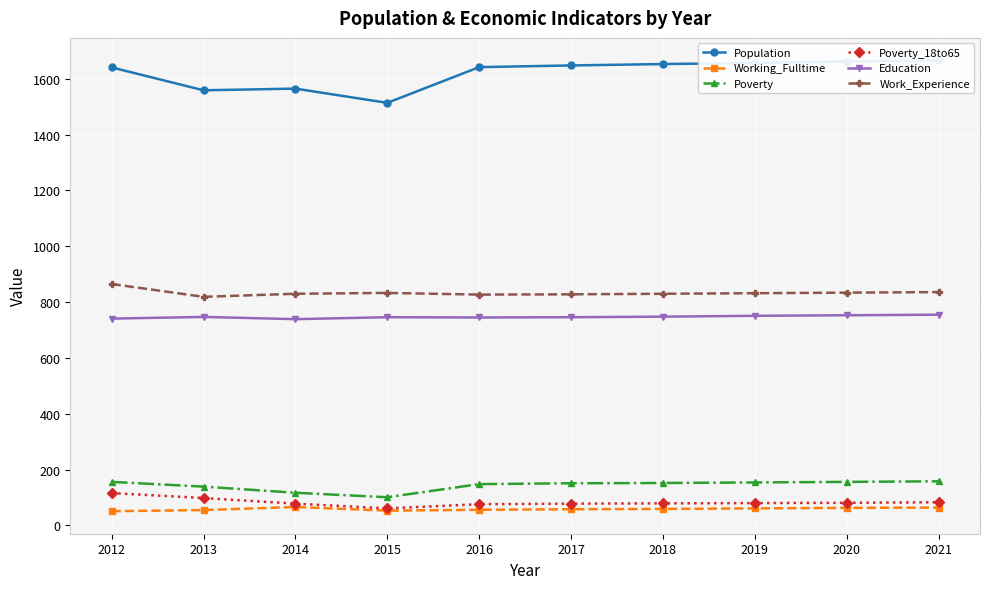

Where does the Education series first go above 747?

2018